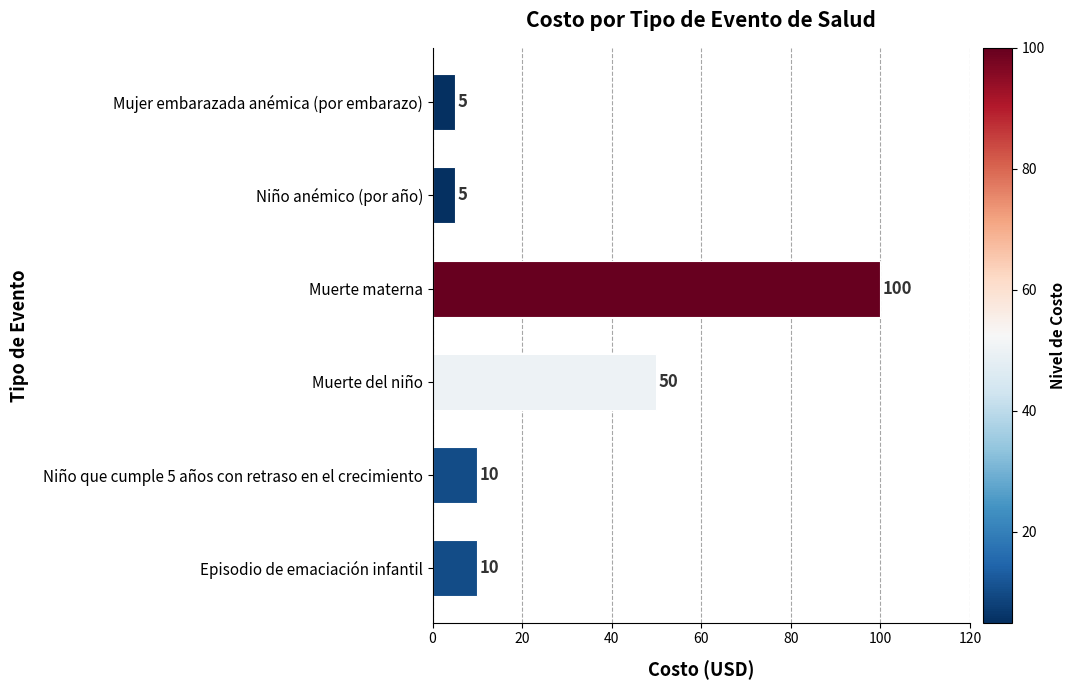

What is the smallest value displayed?

5